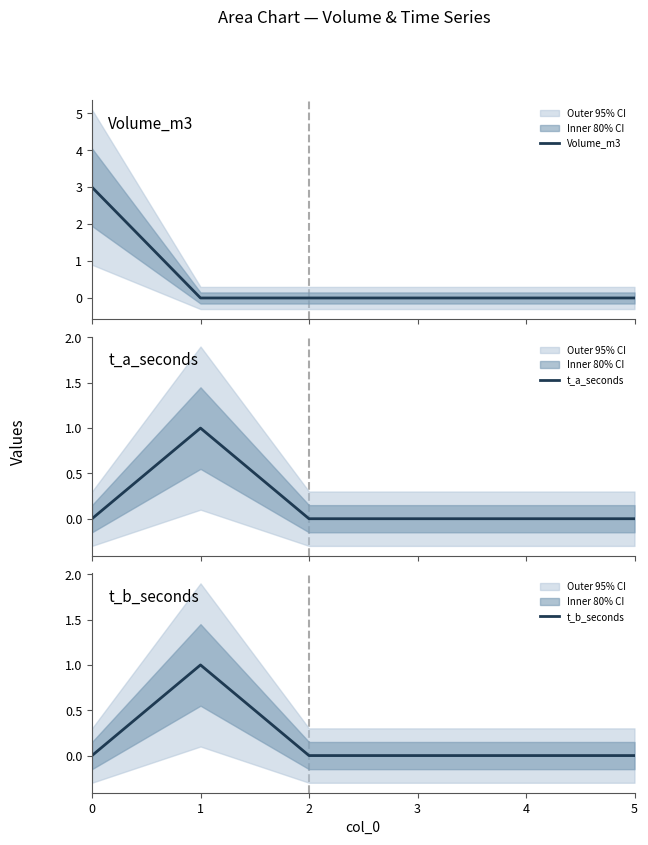

What is the greatest value displayed?

3